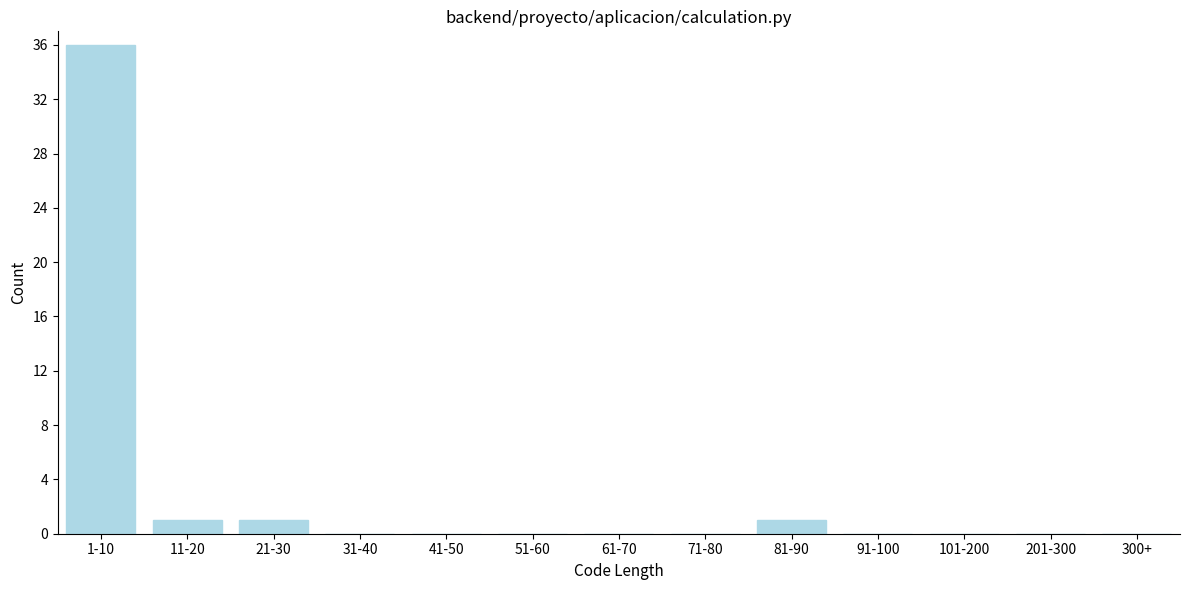

Reading left to right, extract all data points from this chart.

1-10=36	11-20=1	21-30=1	31-40=0	41-50=0	51-60=0	61-70=0	71-80=0	81-90=1	91-100=0	101-200=0	201-300=0	300+=0